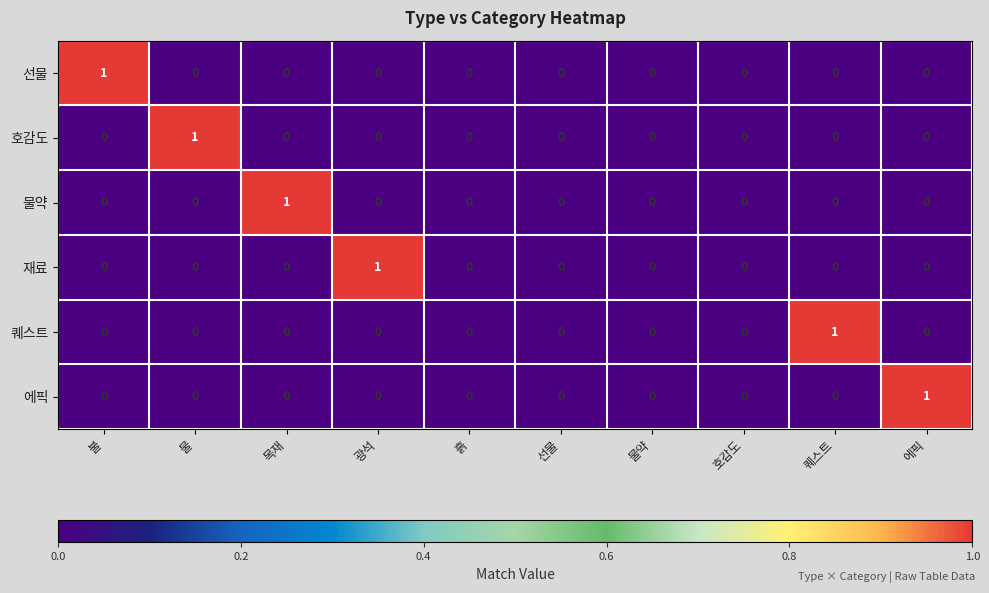

Count the 호감도 values in the range 0 to 1.

10